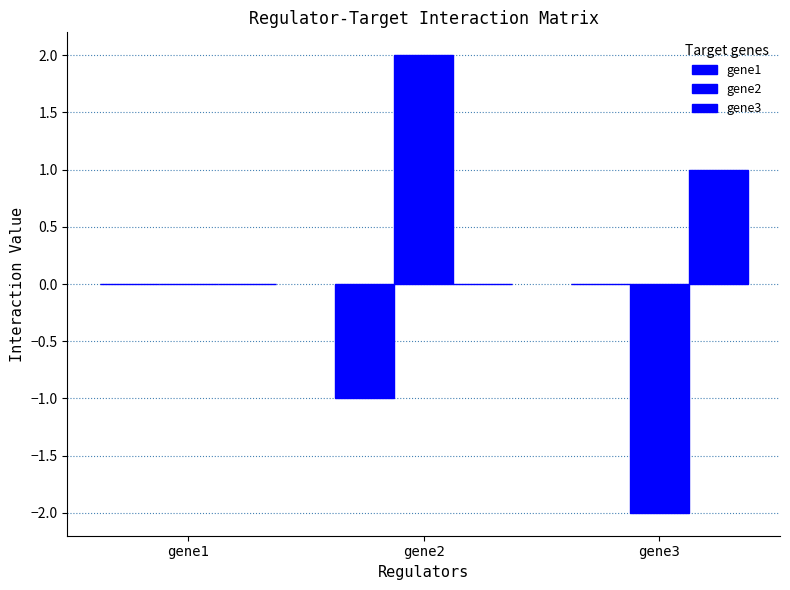

Are the bars grouped side by side (vs. stacked)?

Yes